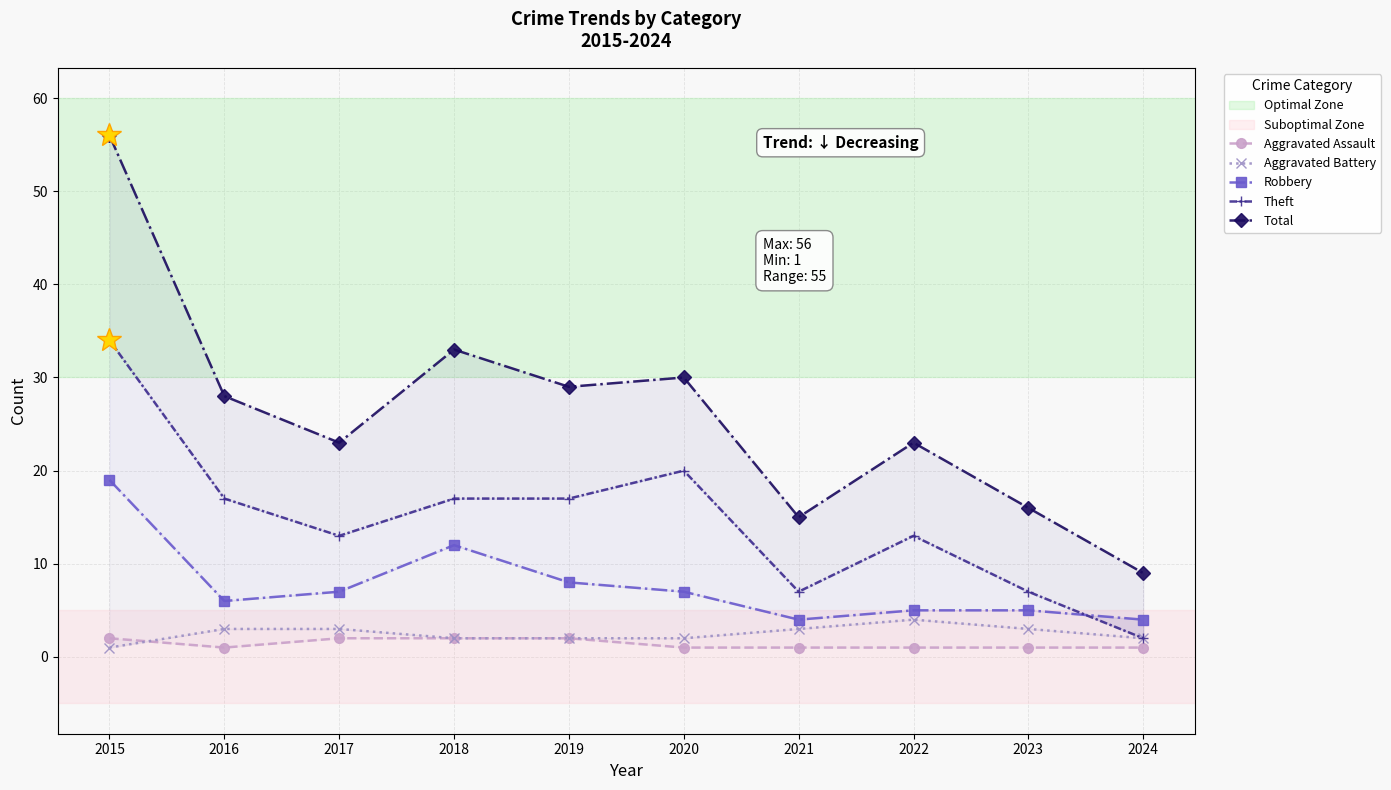

Which series has the largest total across all categories?

Total